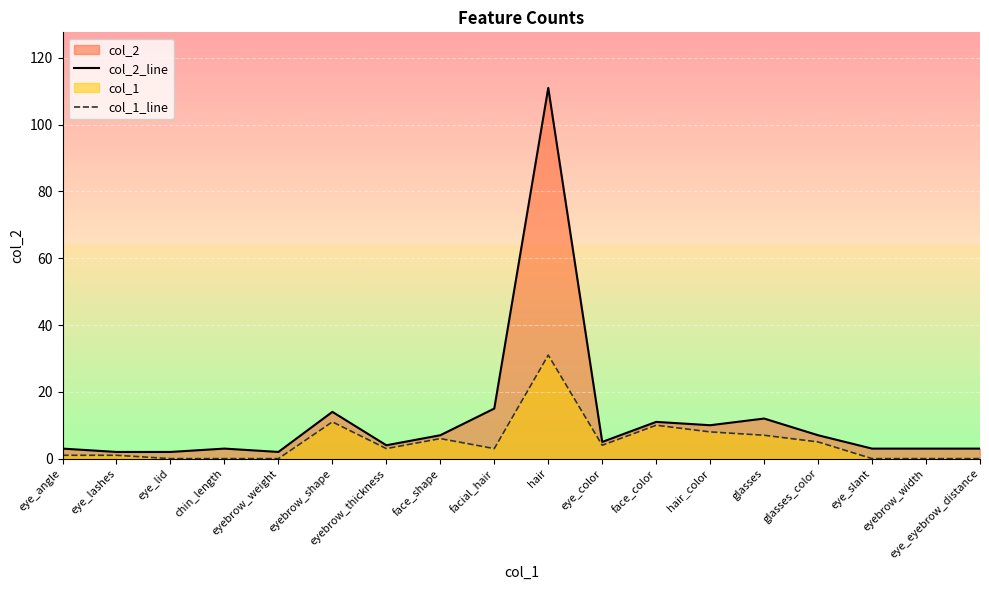

Reading right to left, list all the values displayed in this chart.

col_2_line: 3	3	3	7	12	10	11	5	111	15	7	4	14	2	3	2	2	3
col_1_line: 0	0	0	5	7	8	10	4	31	3	6	3	11	0	0	0	1	1